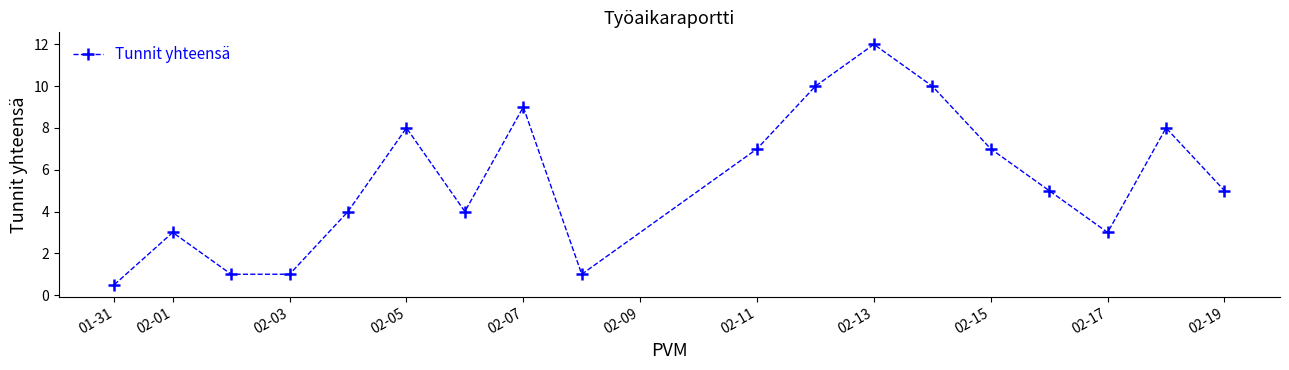

What is the value of the 13th point from the left?

10.0